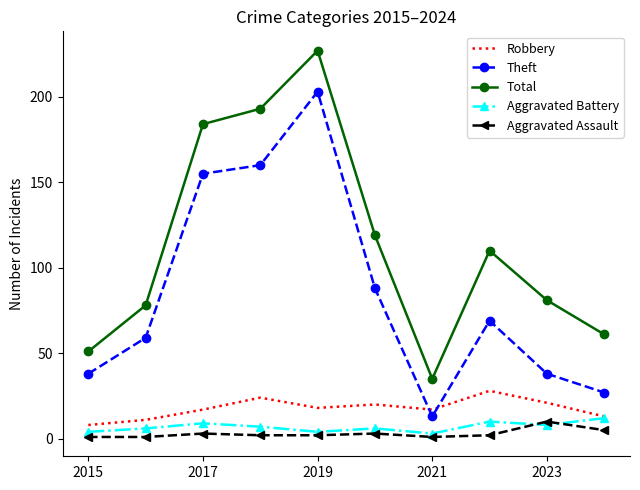

Which series has the largest total across all categories?

Total